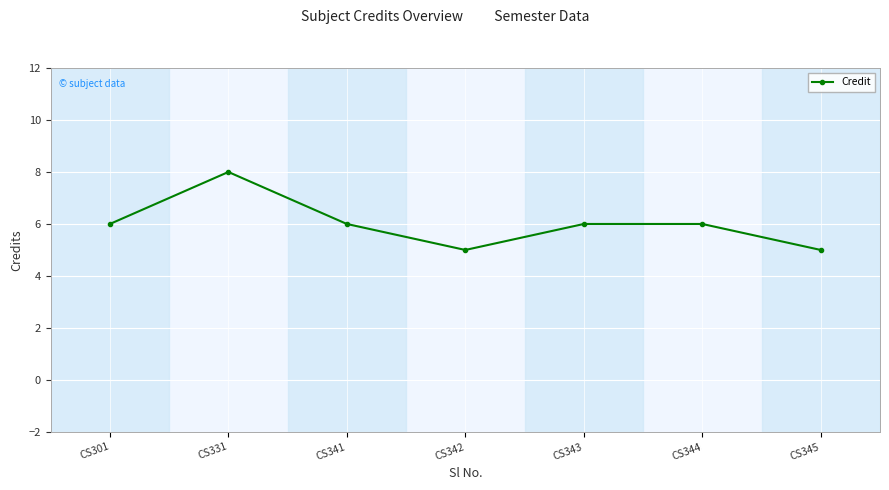

Is this an area chart (filled region under the line)?

No